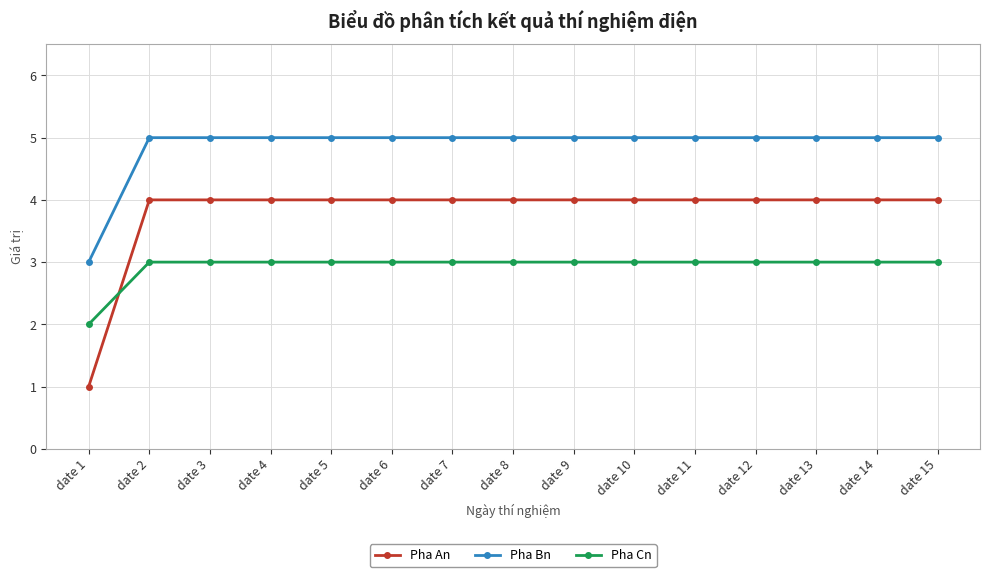

Where do Pha Cn and Pha An first cross each other?

date 1 and date 2